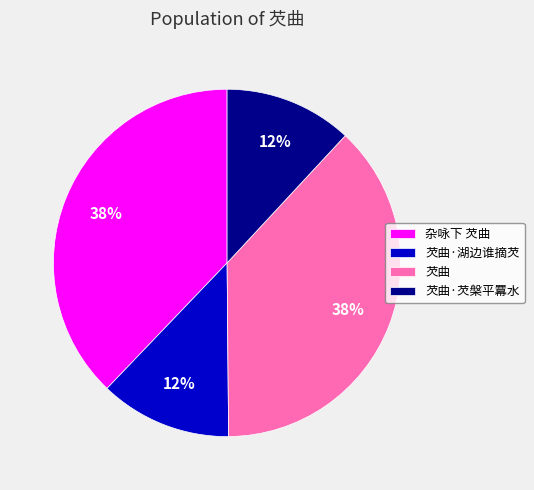

To the nearest percent, what portion does 芡曲·湖边谁摘芡 represent?

12%